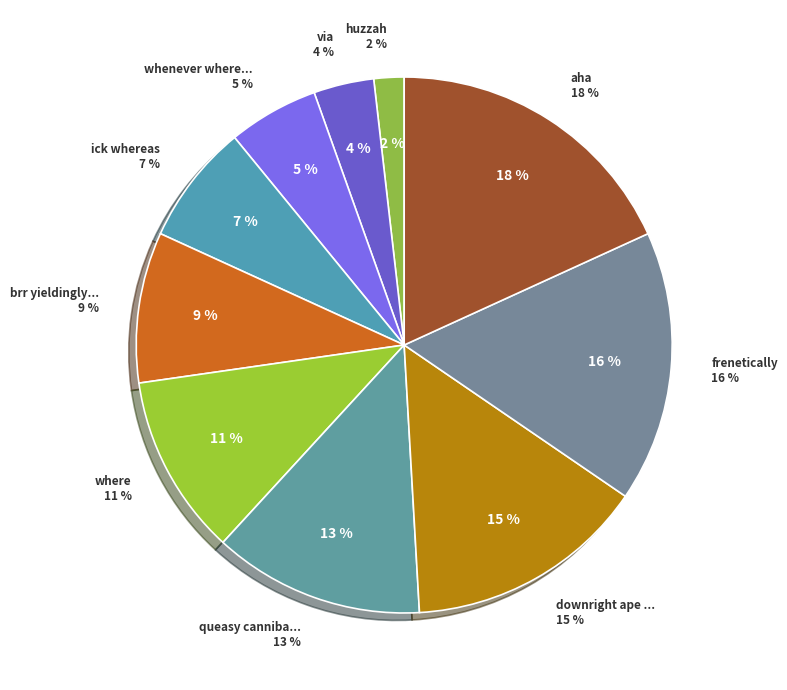

To the nearest percent, what percentage of the pie is huzzah?

2%